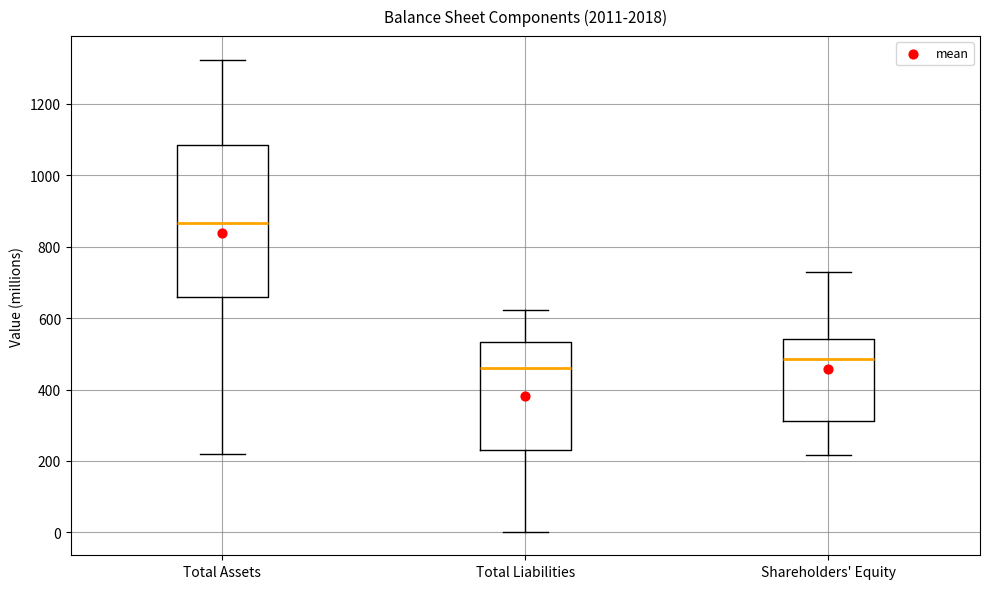

Where is the lower edge of the box for Total Assets on the y-axis? The values are not printed on the chart, so give them approximately, as read against the axis.

660